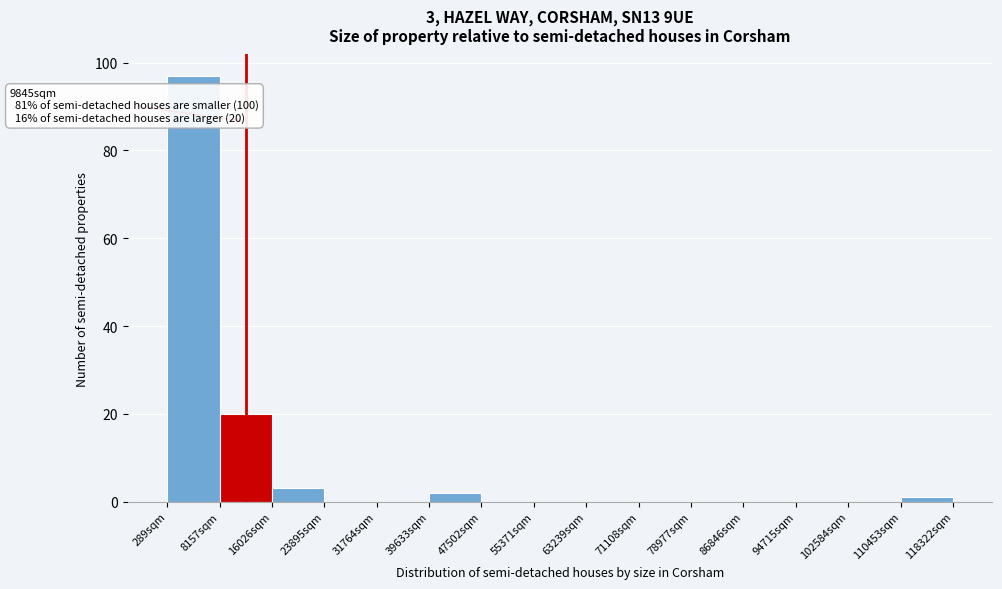

Which range on the x-axis has the tallest bar?

0 to 8000